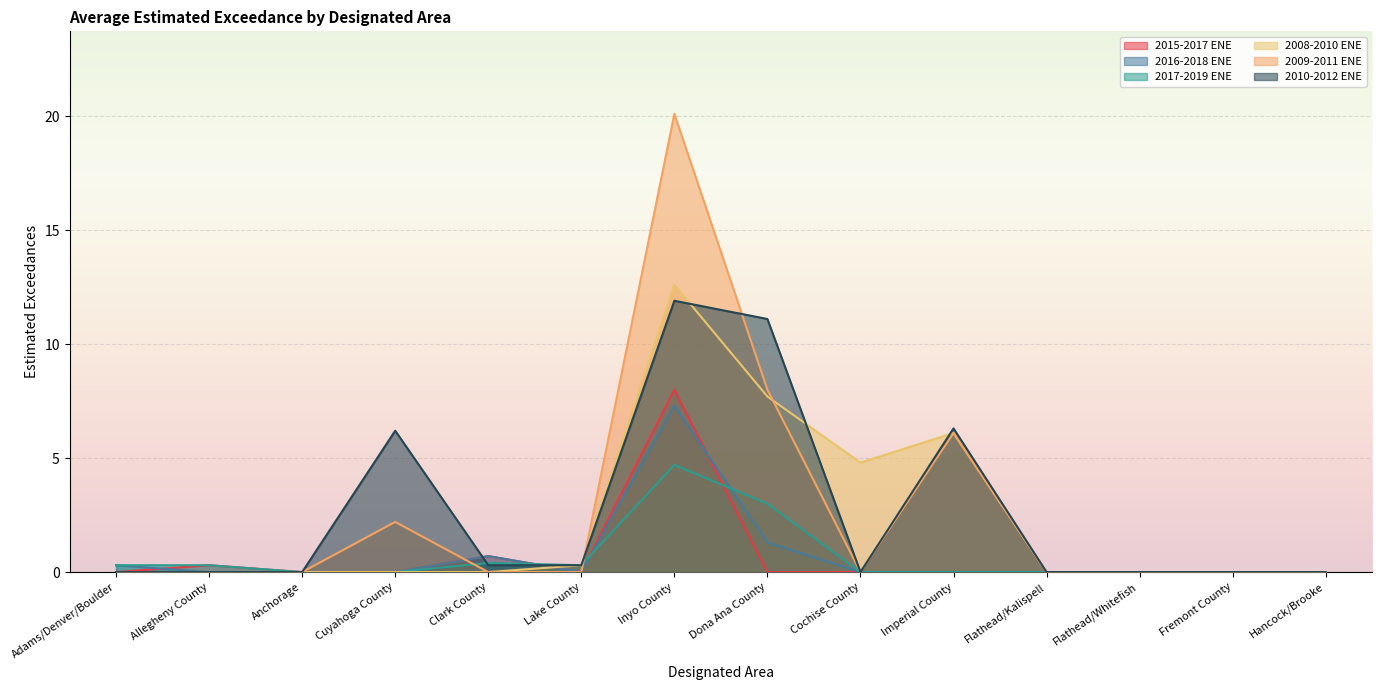

How many interior local peaks does the 2010-2012 ENE series have?

3